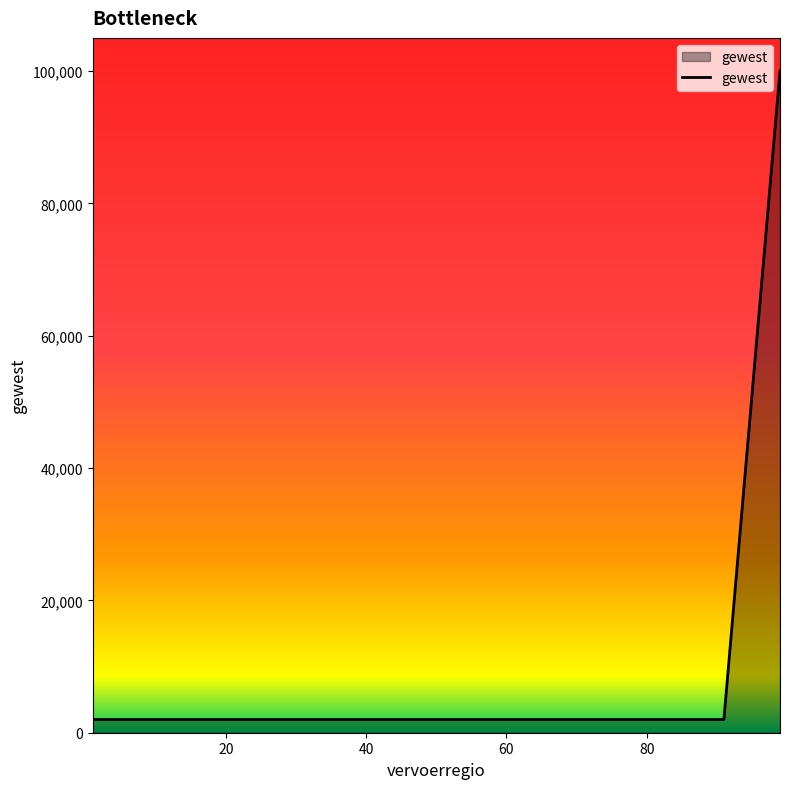

Does the chart display data point markers on the line(s)?

No